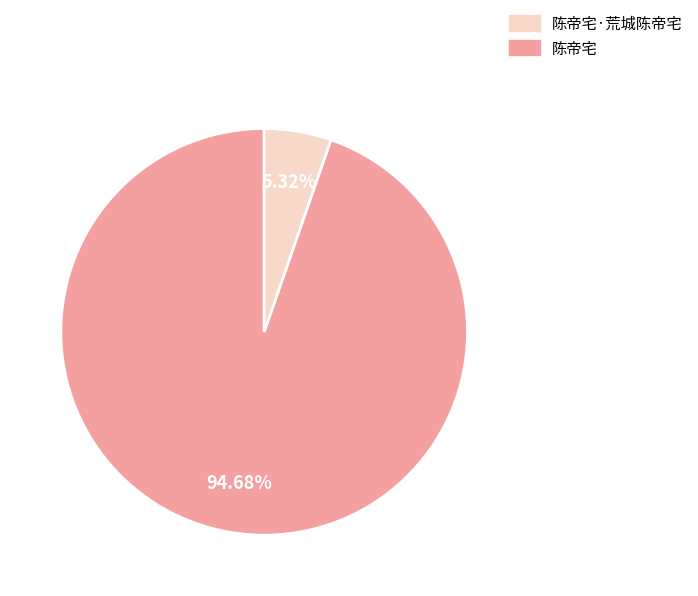

How many segments does this pie chart have?

2